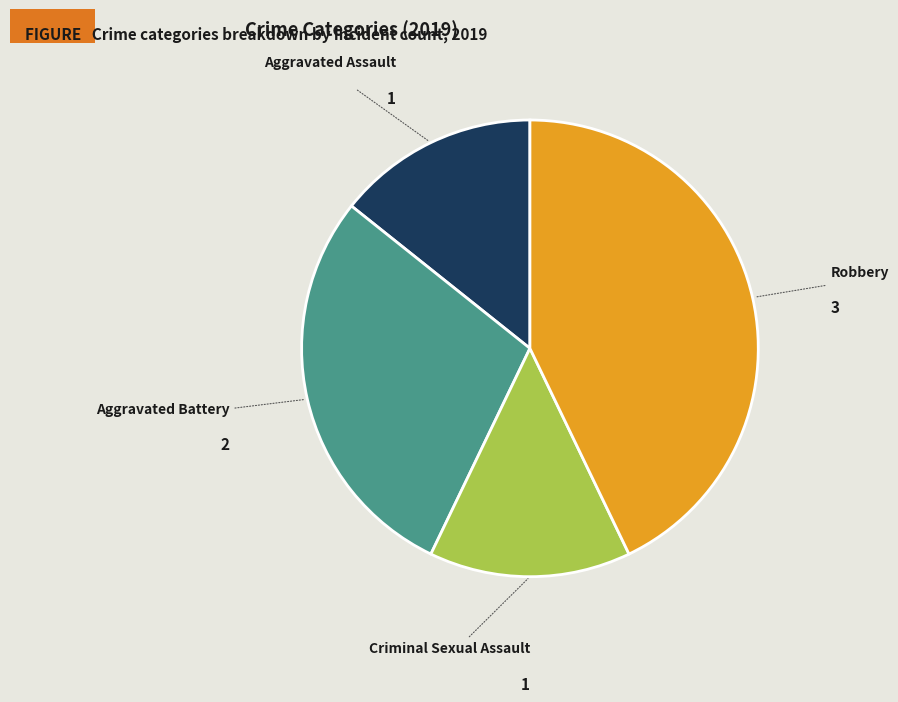

Is there any slice that represents more than half of the pie?

No